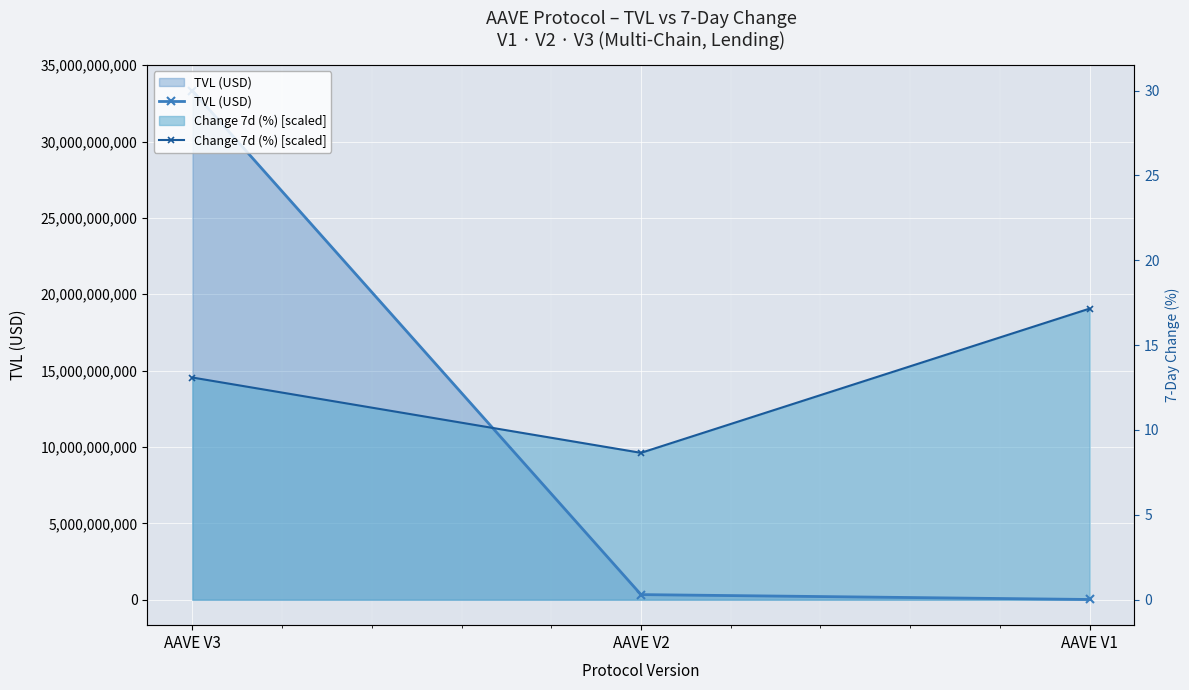

Reading right to left, list all the values displayed in this chart.

TVL (USD): 14645945.2	334475382.8	33343120686.4
Change 7d (%) [scaled]: 19063226368.6	9618397974.1	14550334521.5